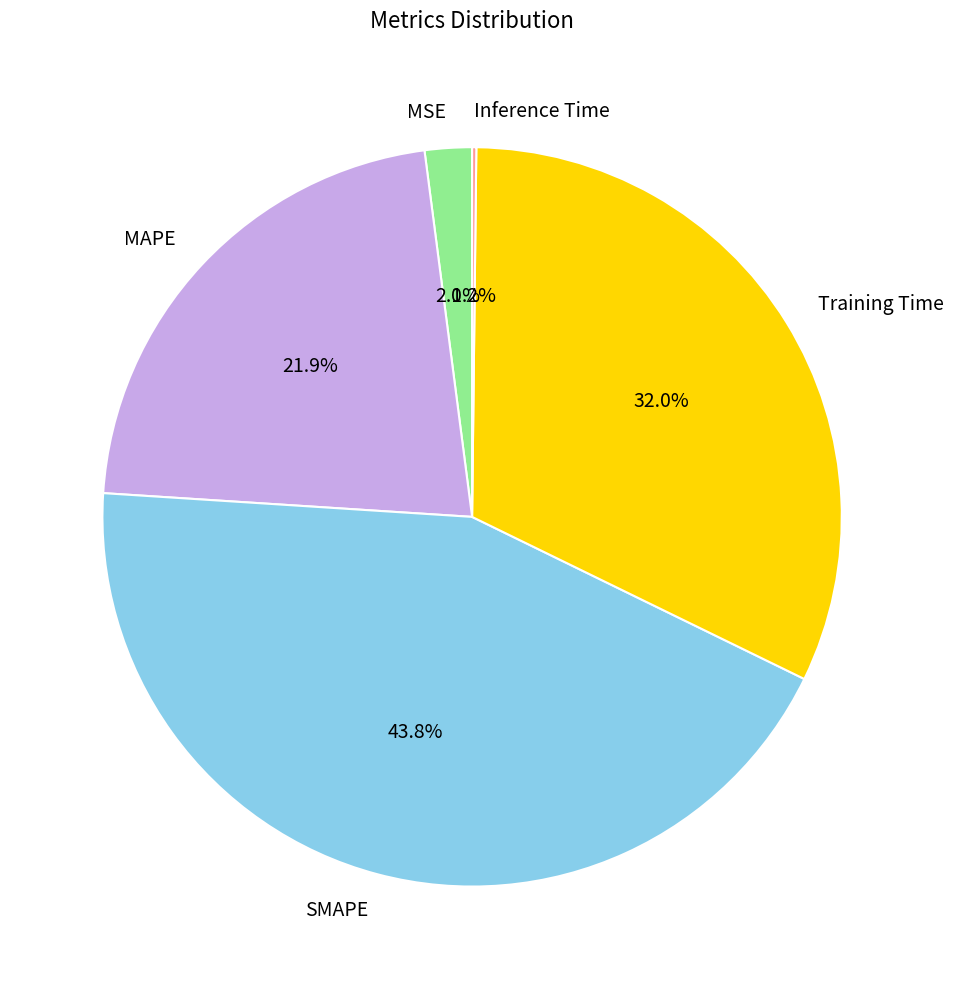

To the nearest percent, what portion does MSE represent?

2%